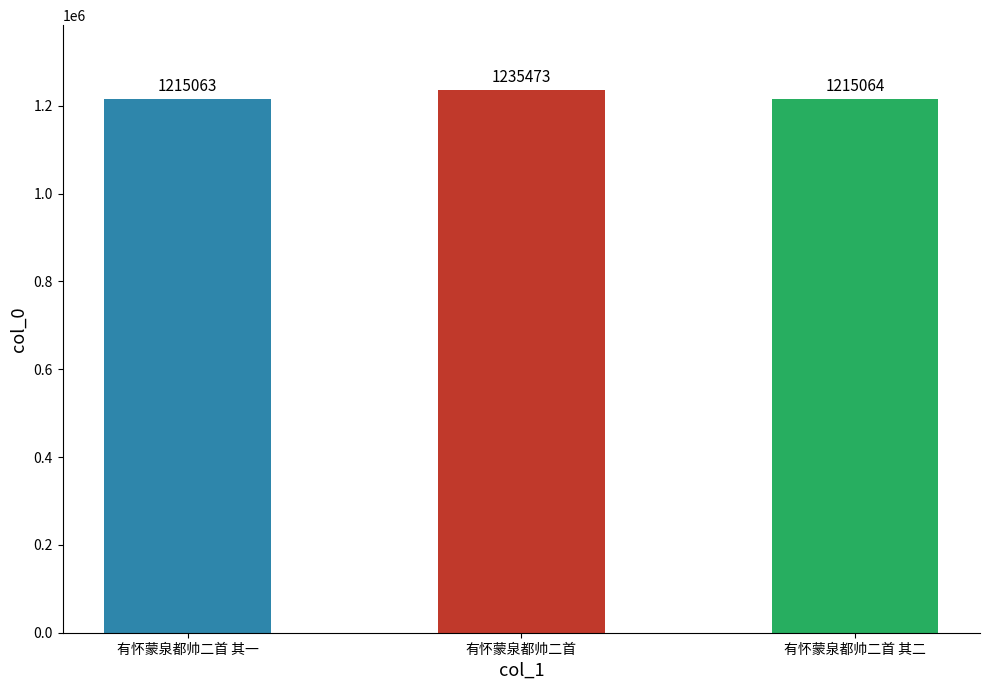

Read the value at 有怀蒙泉都帅二首 其二.

1215064